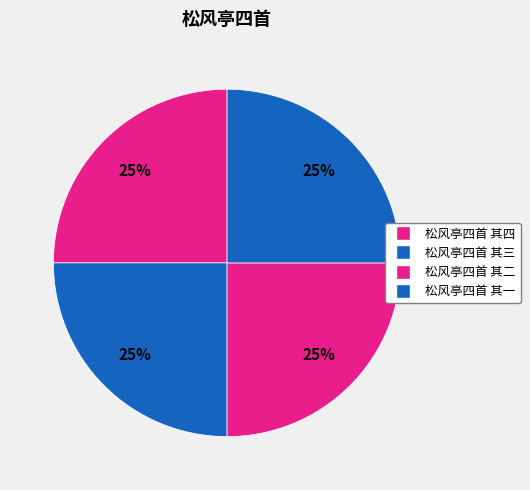

How many segments does this pie chart have?

4